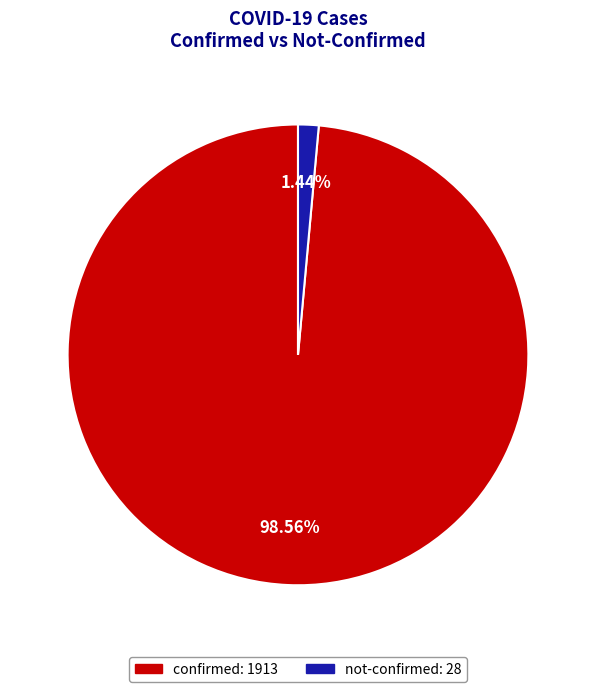

Is there any slice that represents more than half of the pie?

Yes